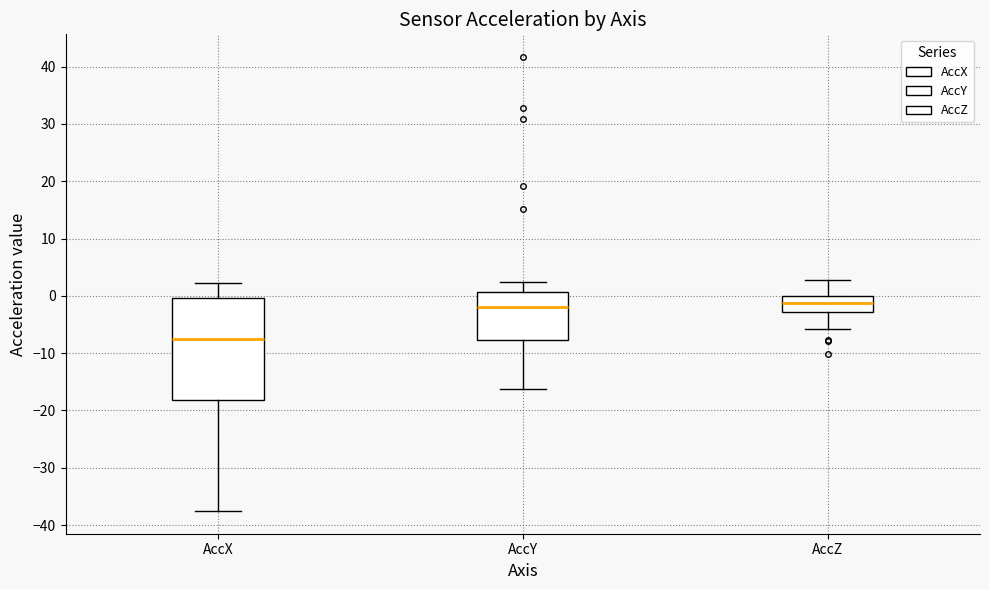

Reading left to right, transcribe this box plot: for each box, give where its median line is, the range the box spans, and where its two whiskers end, as read against the y-axis. The values are not printed on the chart, so give them approximately, as read against the axis.

AccX: median -7, box -18 to 0, whiskers -38 to 2
AccY: median -2, box -8 to 1, whiskers -16 to 2
AccZ: median -1, box -3 to 0, whiskers -6 to 3